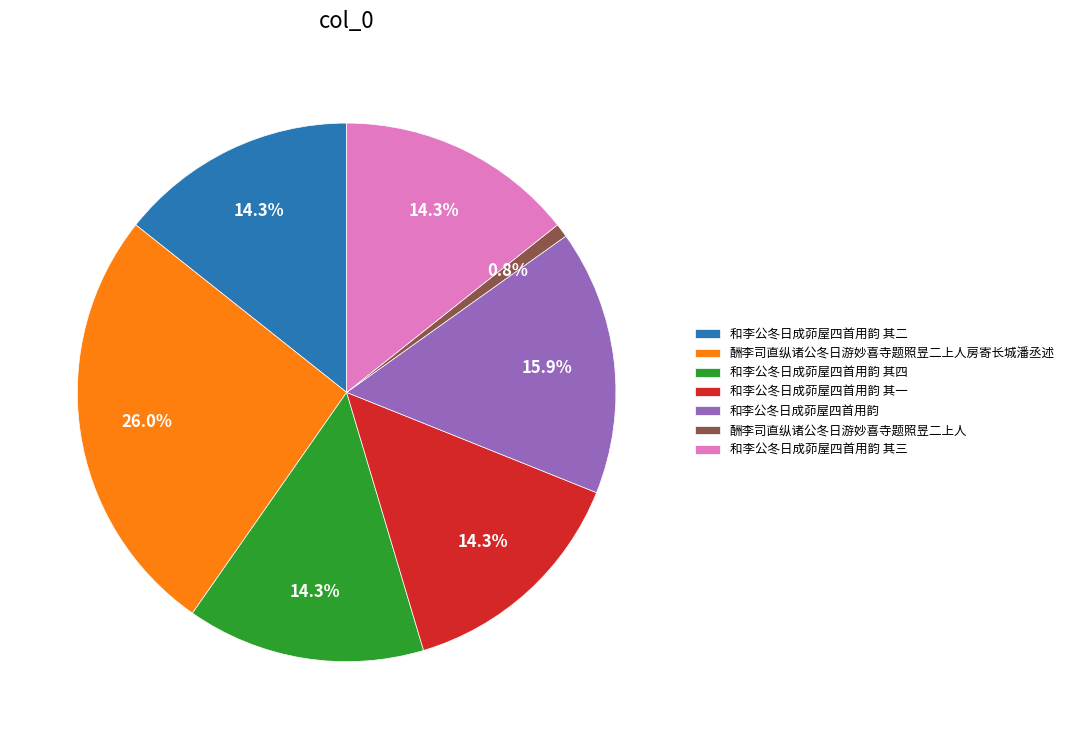

To the nearest percent, what is the average slice percentage?

14%